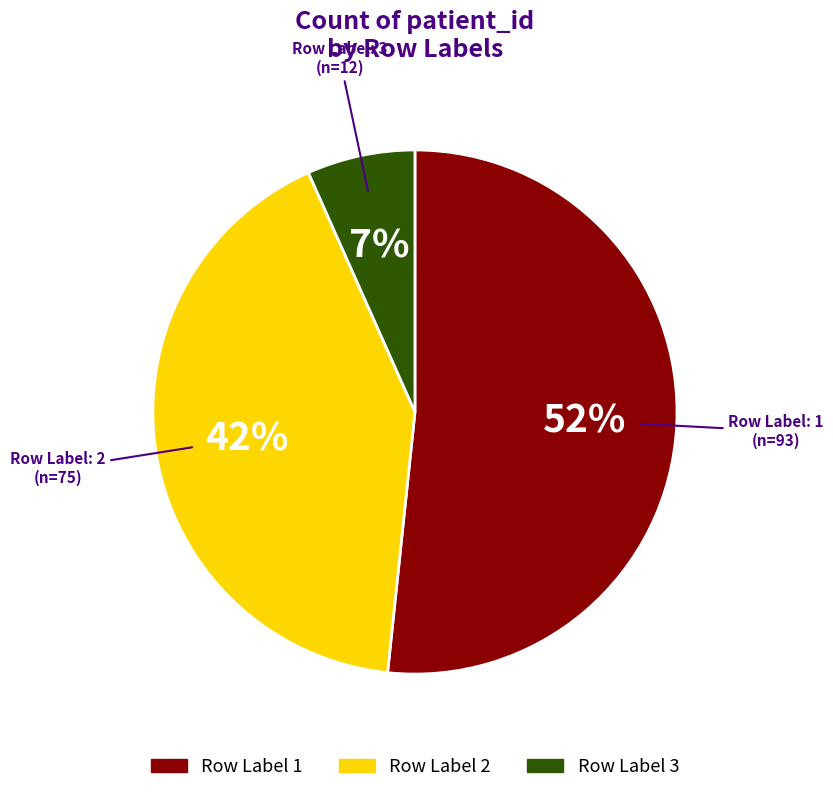

To the nearest percent, what is the average slice percentage?

33%